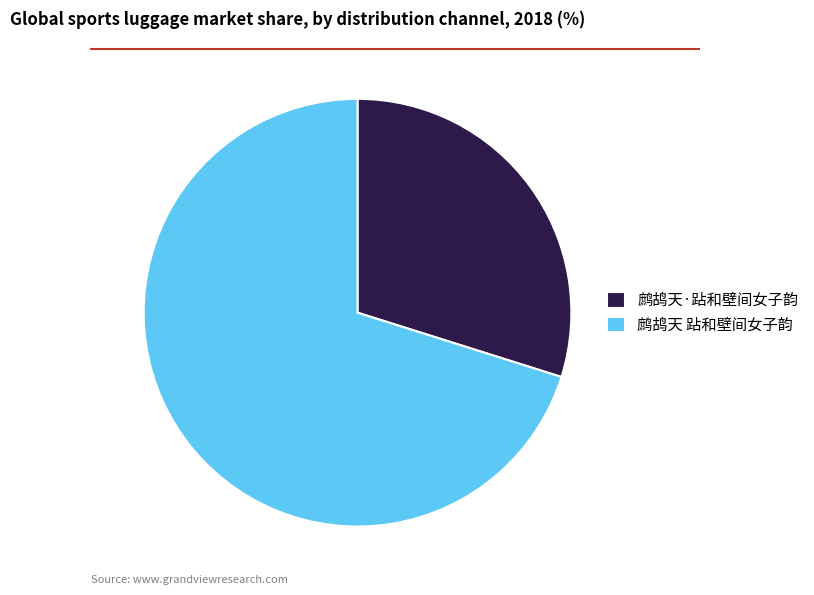

Which category has the biggest portion of the pie?

鹧鸪天 跕和壁间女子韵